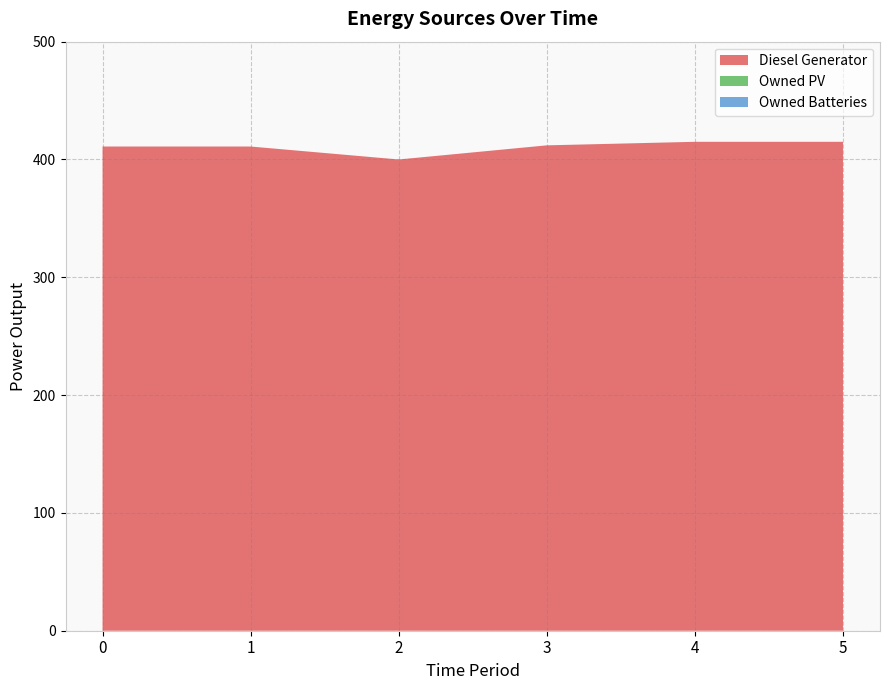

Reading left to right, transcribe all the data shown in this chart.

Diesel Generator: 0=411	1=411	2=400	3=412	4=415	5=415
Owned PV: 0=0	1=0	2=0	3=0	4=0	5=0
Owned Batteries: 0=0	1=0	2=0	3=0	4=0	5=0